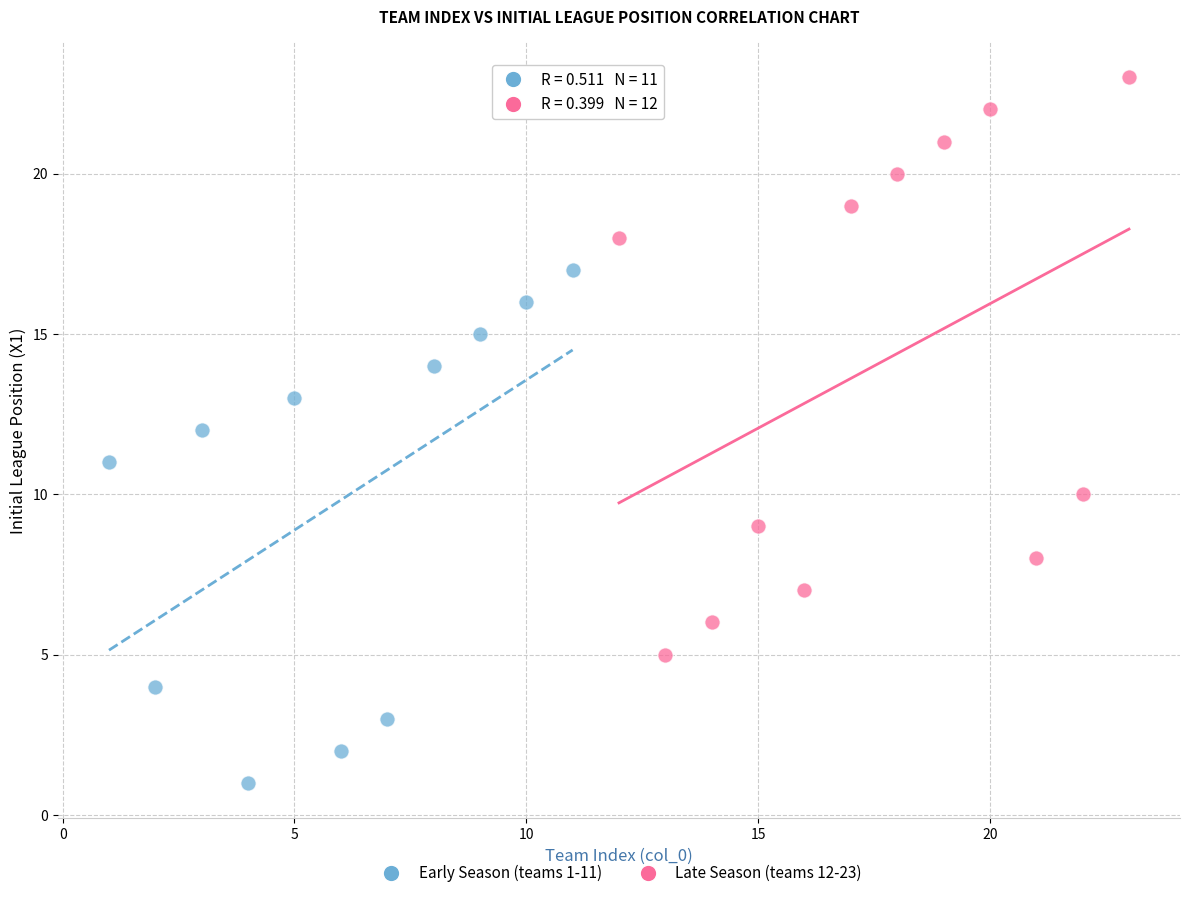

Which series contains the lowest Y value?

Early Season (teams 1-11)